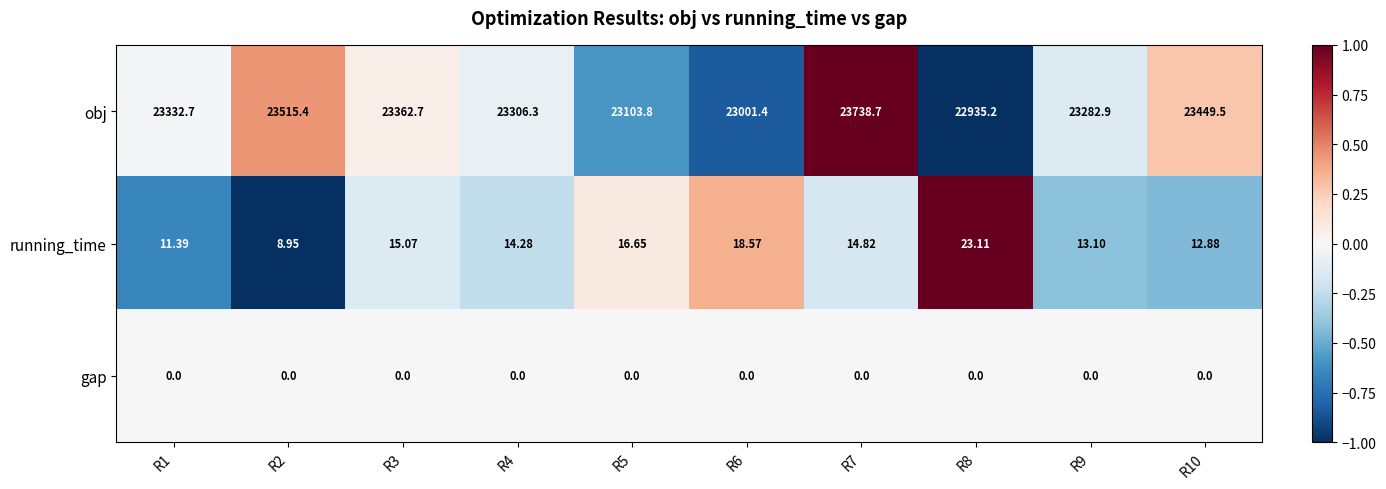

Which series changed the most between R1 and R6?

obj